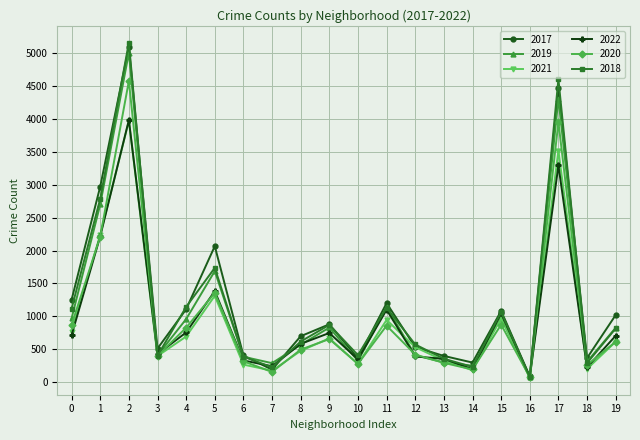

Is the value of 2019 at 17 greater than the value of 2022 at 7?

Yes